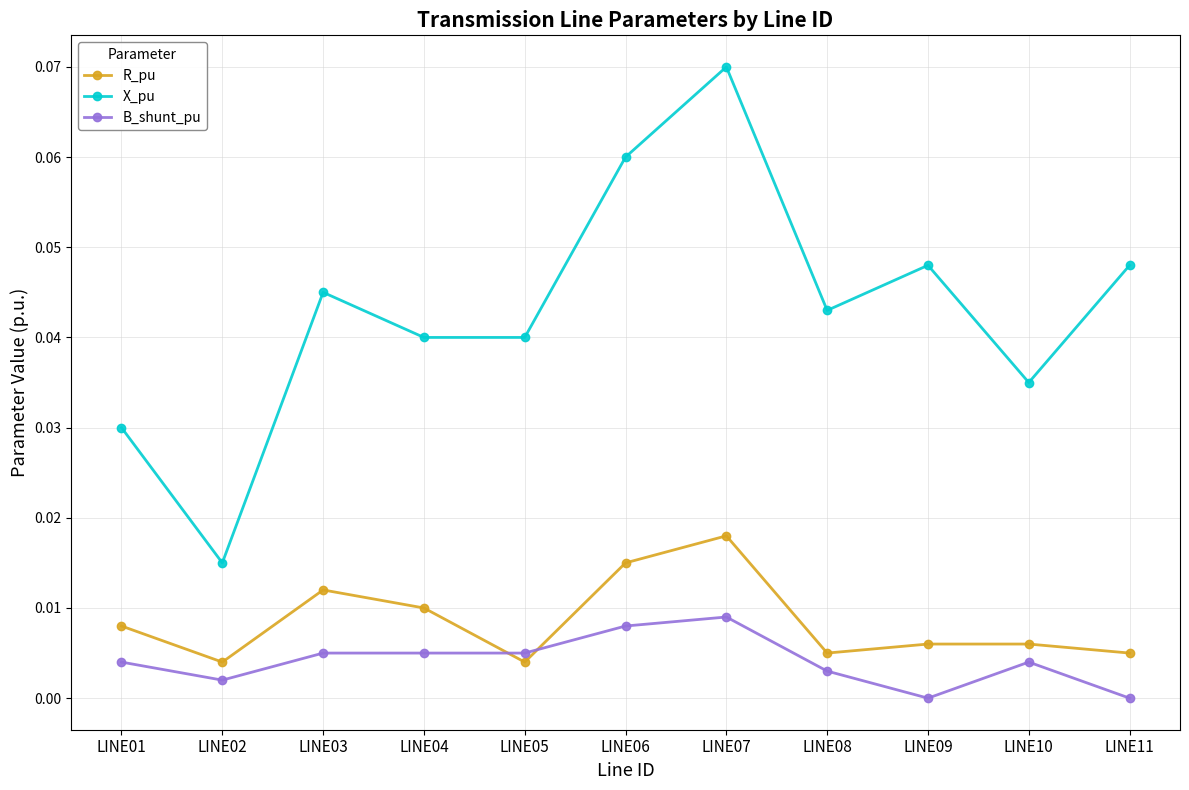

Is it true that B_shunt_pu equals 0.0 at LINE03?

True